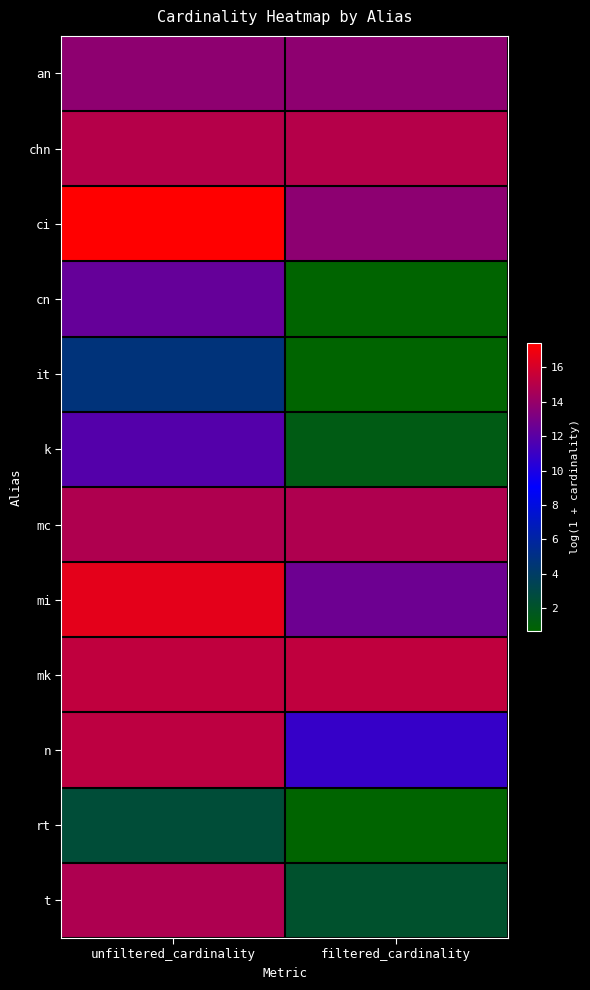

Reading left to right, extract all data points from this chart.

an: unfiltered_cardinality=13.7	filtered_cardinality=13.7
chn: unfiltered_cardinality=15.0	filtered_cardinality=15.0
ci: unfiltered_cardinality=17.4	filtered_cardinality=13.7
cn: unfiltered_cardinality=12.4	filtered_cardinality=0.7
it: unfiltered_cardinality=4.7	filtered_cardinality=0.7
k: unfiltered_cardinality=11.8	filtered_cardinality=1.4
mc: unfiltered_cardinality=14.8	filtered_cardinality=14.8
mi: unfiltered_cardinality=16.5	filtered_cardinality=12.6
mk: unfiltered_cardinality=15.3	filtered_cardinality=15.3
n: unfiltered_cardinality=15.2	filtered_cardinality=10.8
rt: unfiltered_cardinality=2.6	filtered_cardinality=0.7
t: unfiltered_cardinality=14.7	filtered_cardinality=2.2